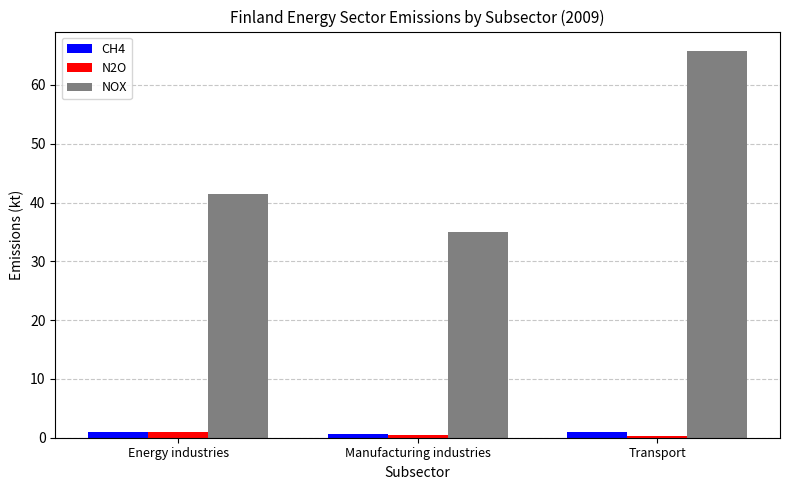

What value does the N2O series have at Energy industries?

0.9